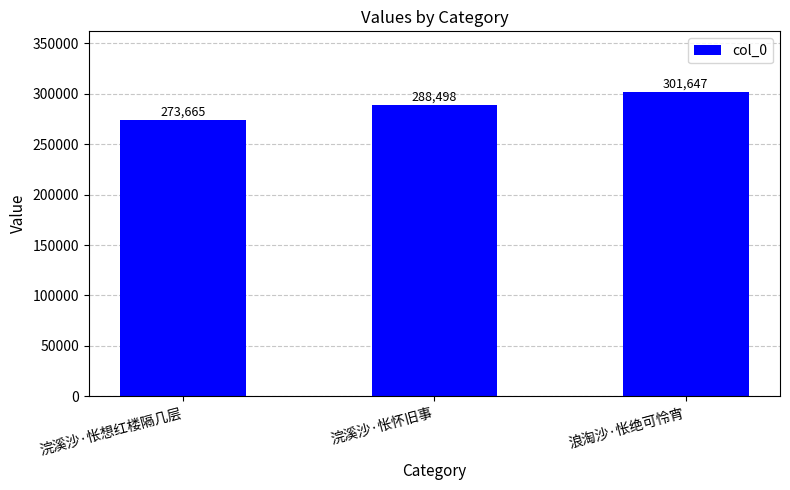

Approximately how many times larger is the value at 浣溪沙·怅想红楼隔几层 compared to 浪淘沙·怅绝可怜宵?

0.9